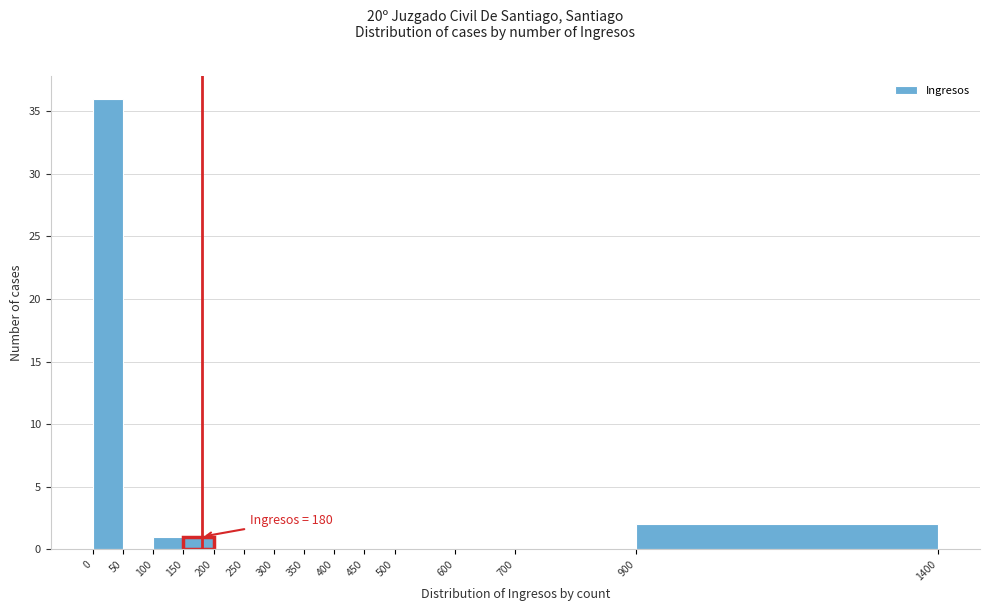

Which range on the x-axis has the tallest bar?

0 to 50